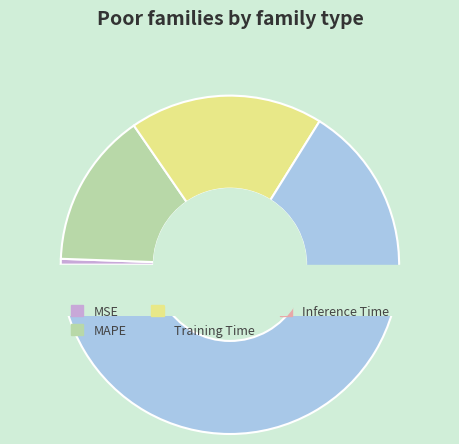

To the nearest percent, what portion does MSE represent?

1%